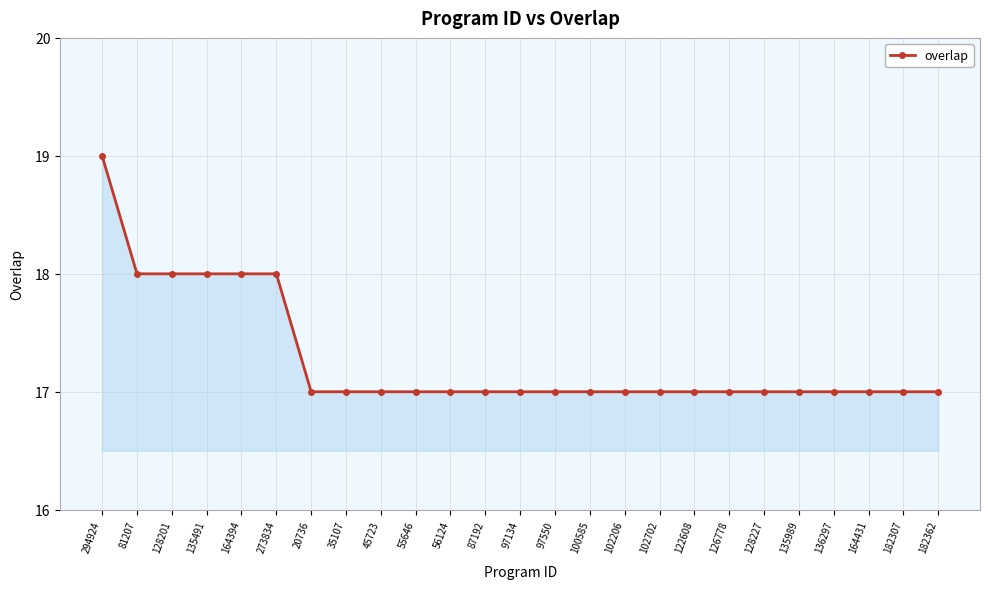

What is the label of the 6th point from the left?

273834